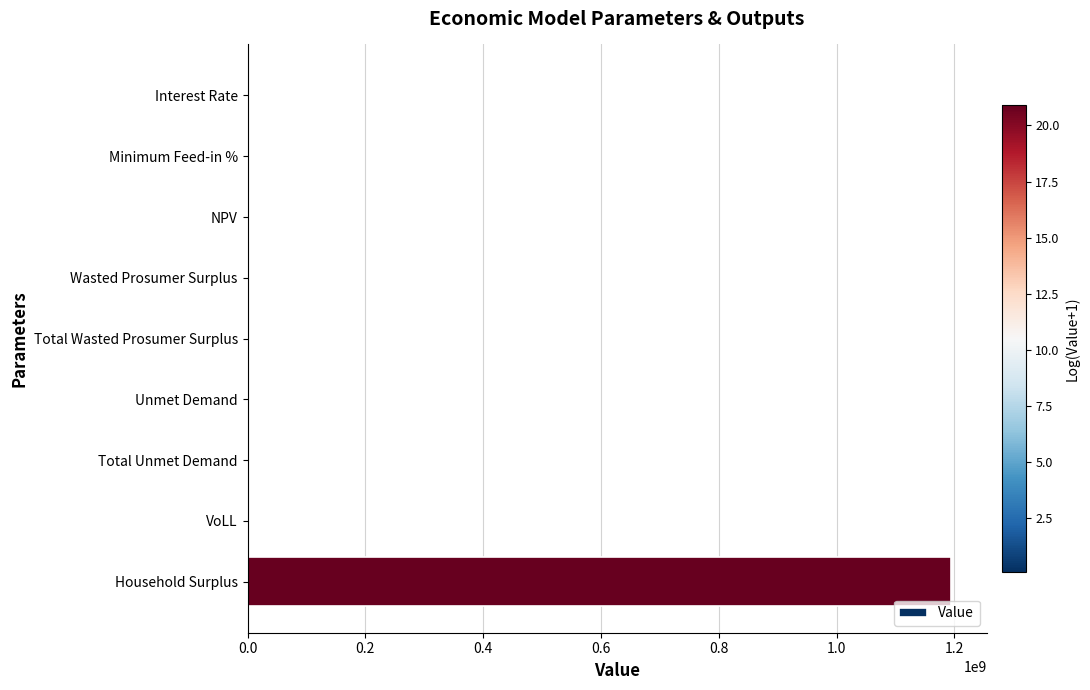

Which label corresponds to the largest value in the chart?

Household Surplus